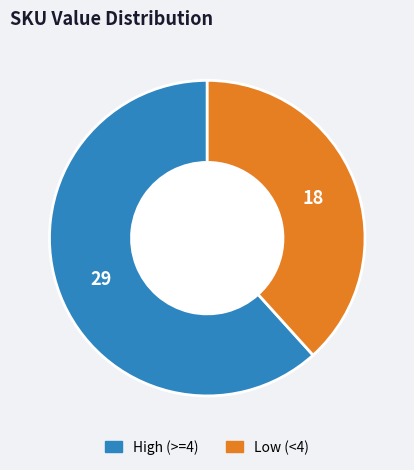

Is there a majority slice in this chart?

Yes